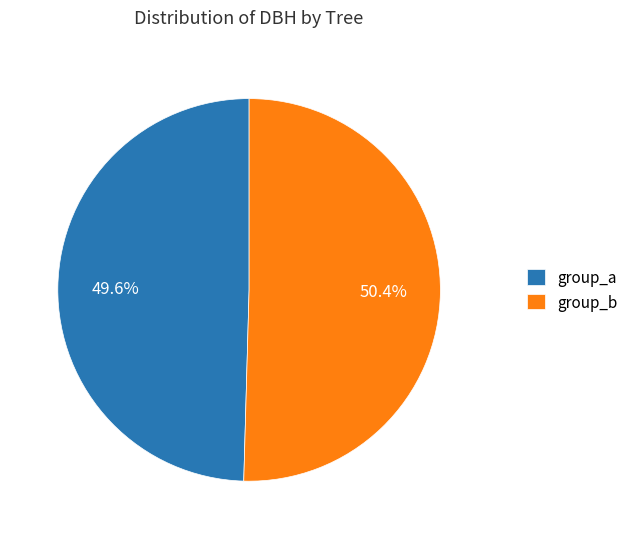

Count the number of slices in the pie.

2